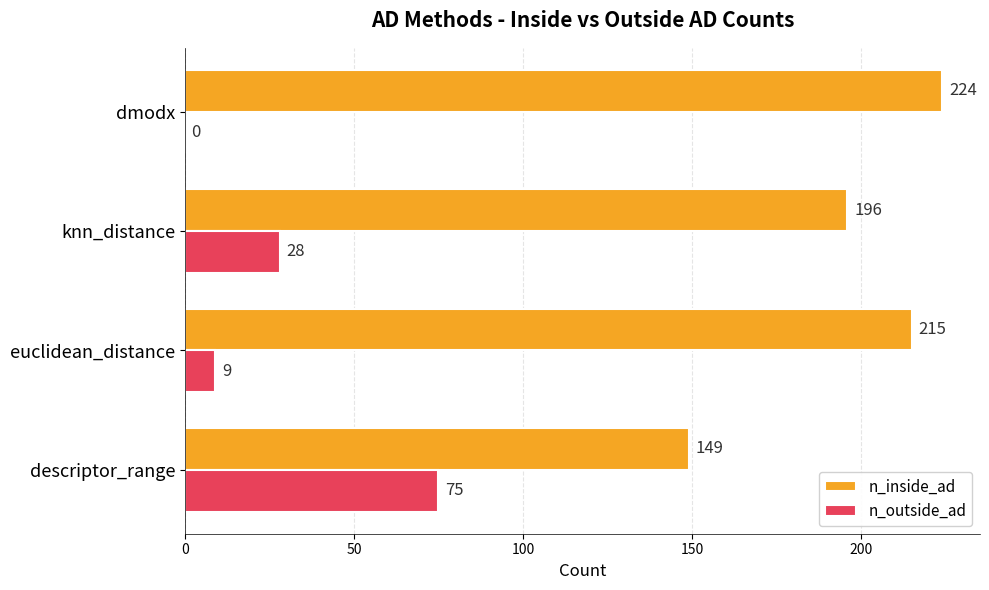

Where is n_outside_ad nearest to the value 37?

knn_distance